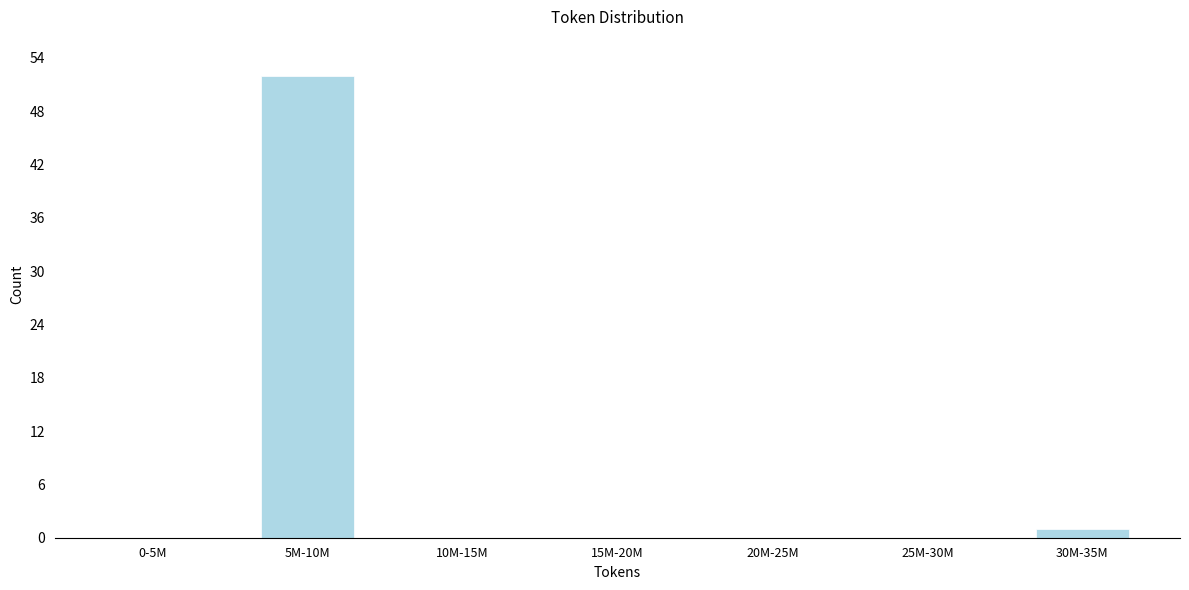

Reading left to right, list all the values displayed in this chart.

0-5M=0	5M-10M=52	10M-15M=0	15M-20M=0	20M-25M=0	25M-30M=0	30M-35M=1